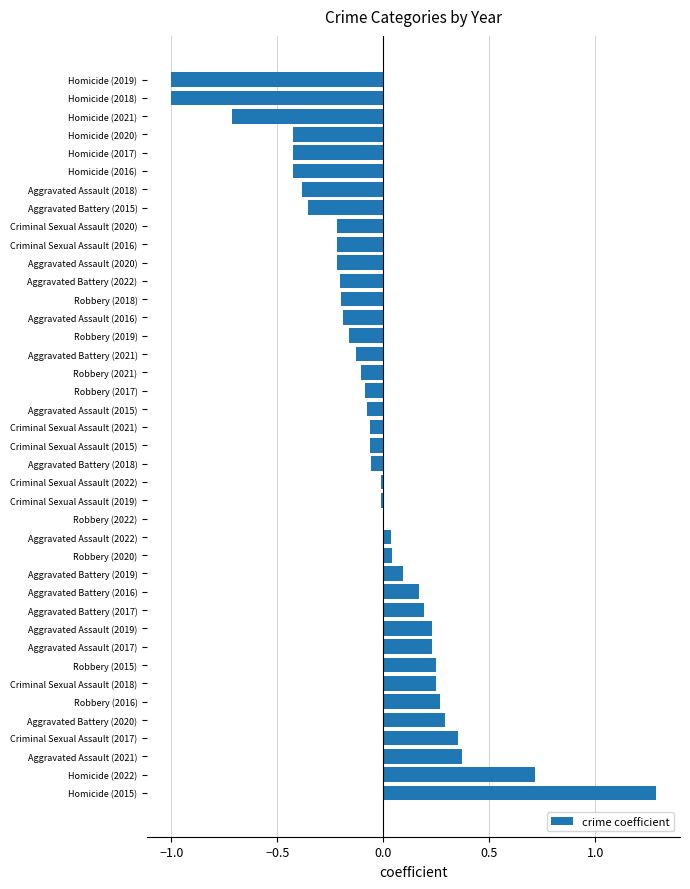

What is the approximate value at Homicide (2022)?

0.7